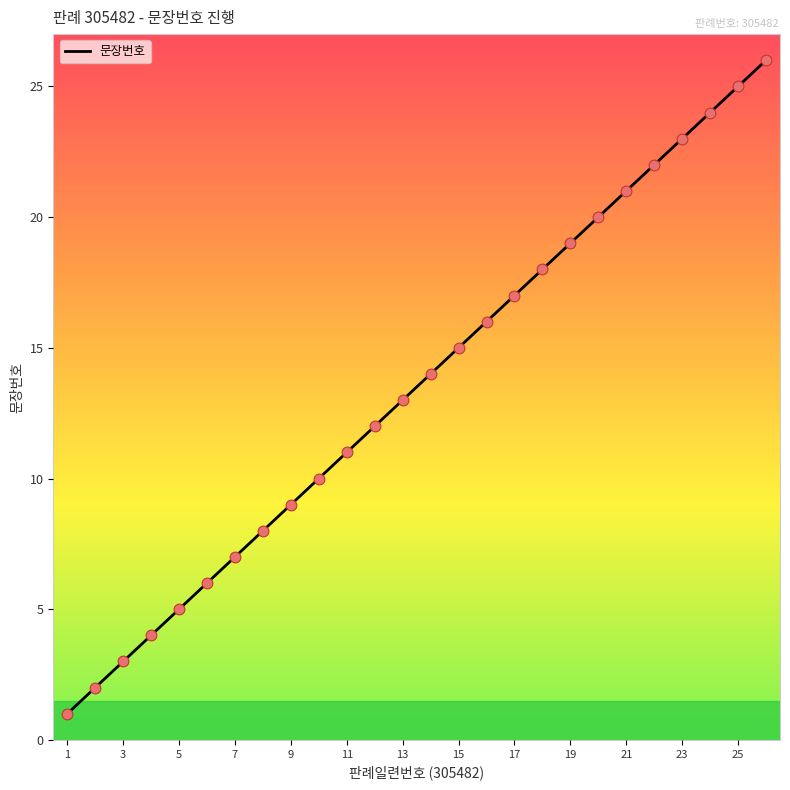

What is the maximum value shown in the chart?

26